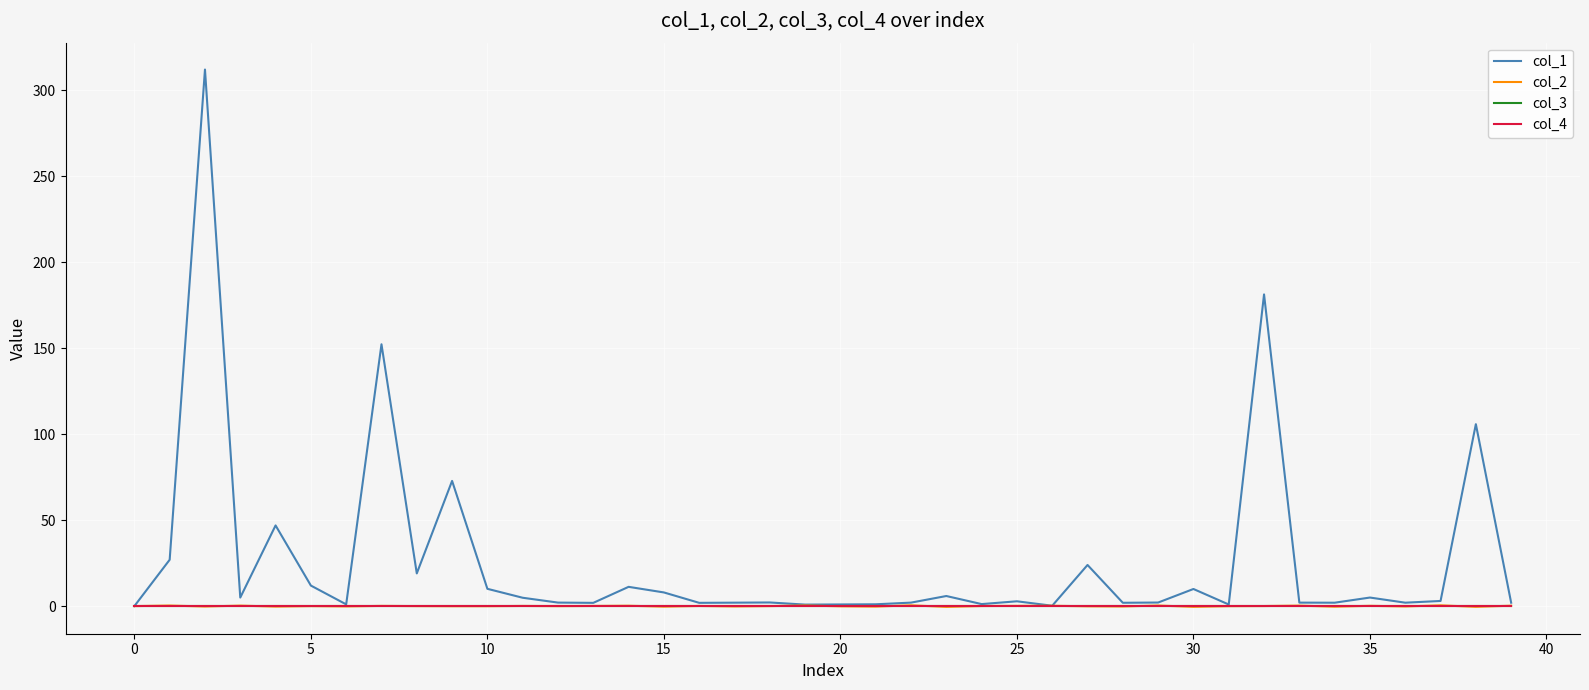

Is this an area chart (filled region under the line)?

No